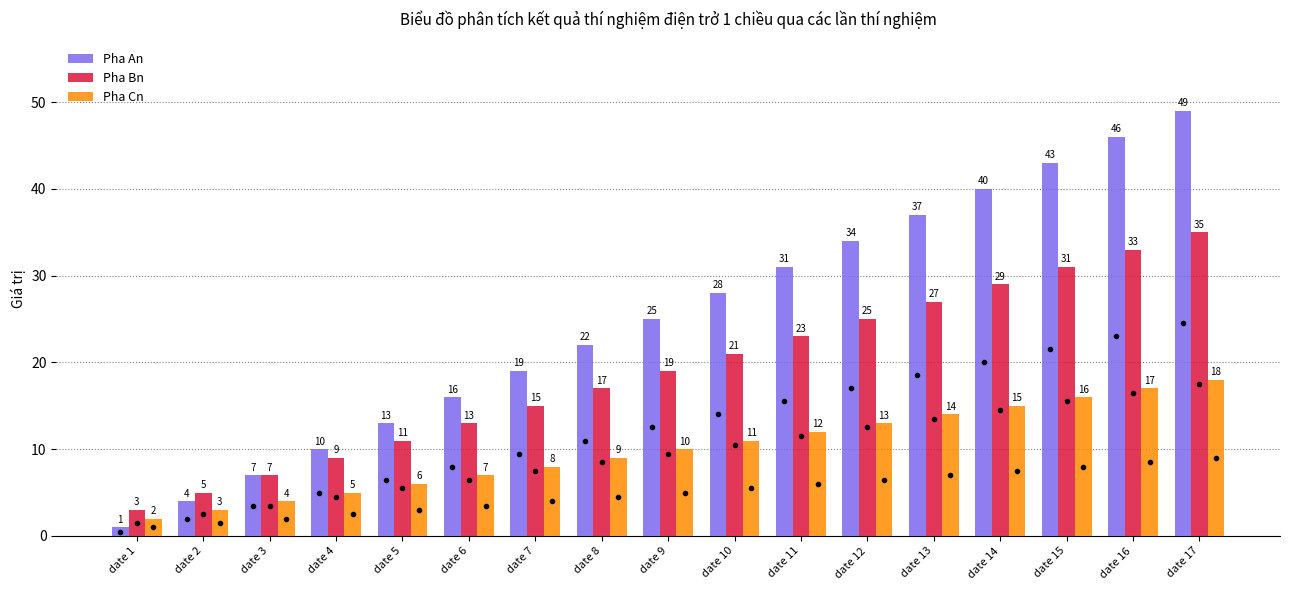

Rank the series by their average value, from highest to lowest.

Pha An, Pha Bn, Pha Cn